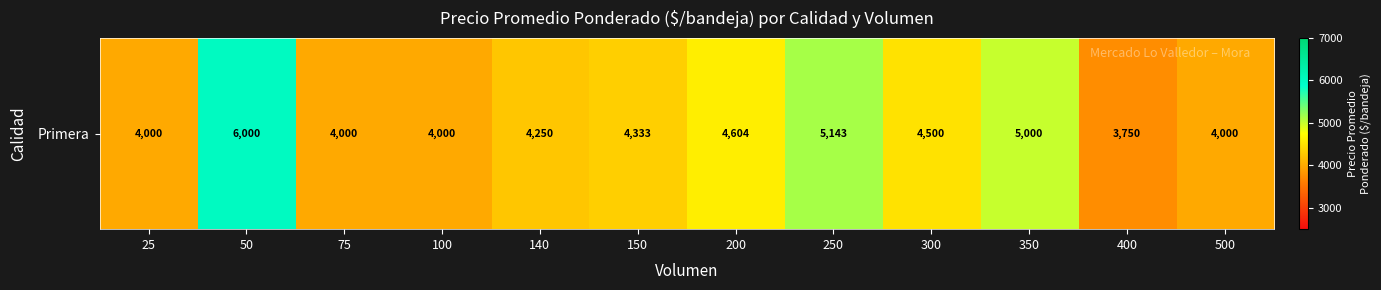

Where is the data nearest to the value 4875?

350